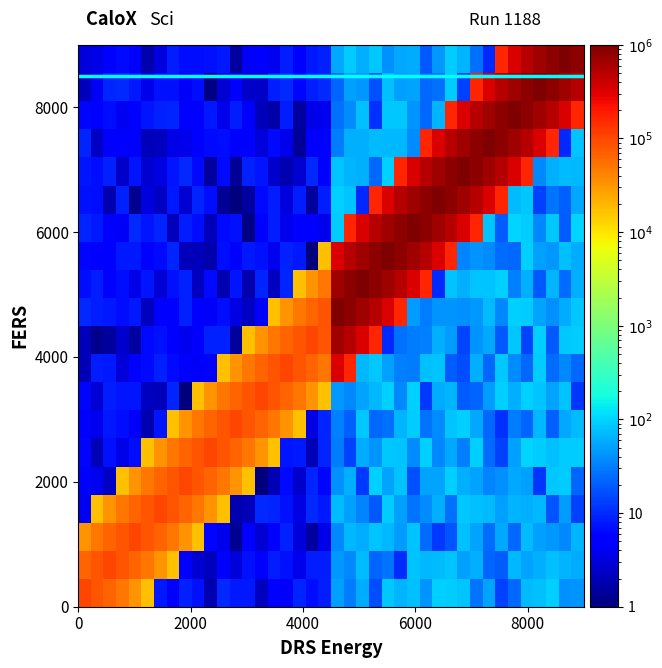

At how many categories does at least one series exceed 497760?

20